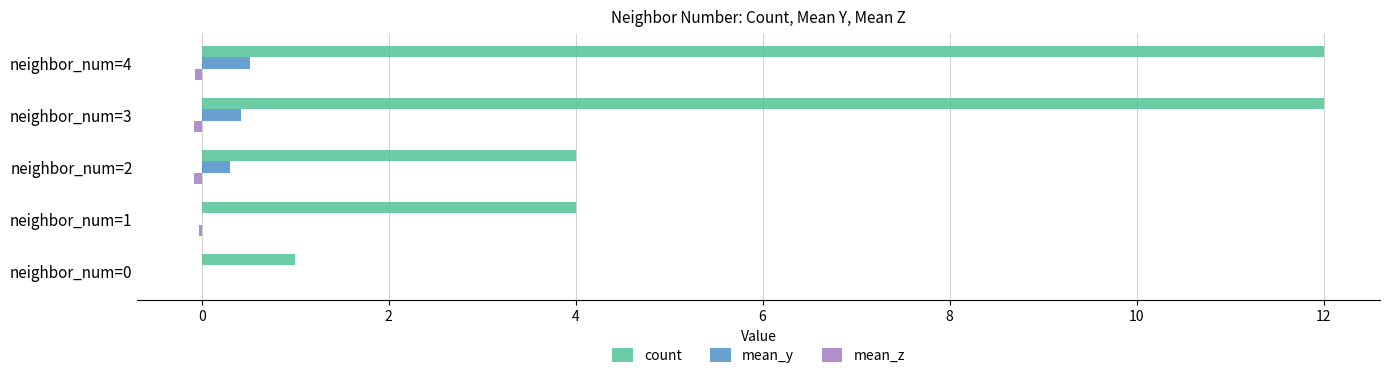

The count series shows 0.6 at neighbor_num=0. True or false?

False